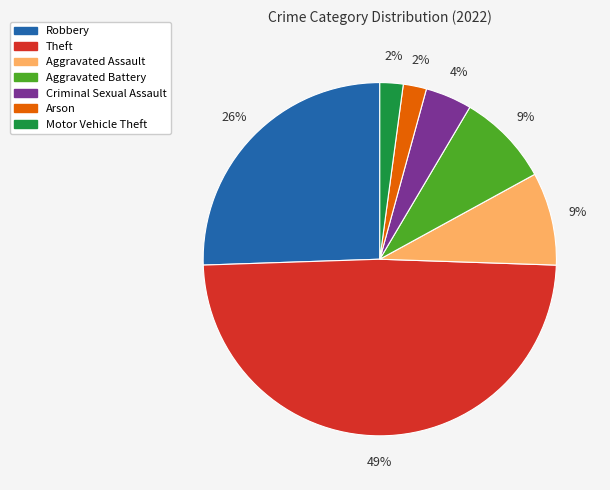

Combined, do Aggravated Assault and Motor Vehicle Theft account for over 50%?

No